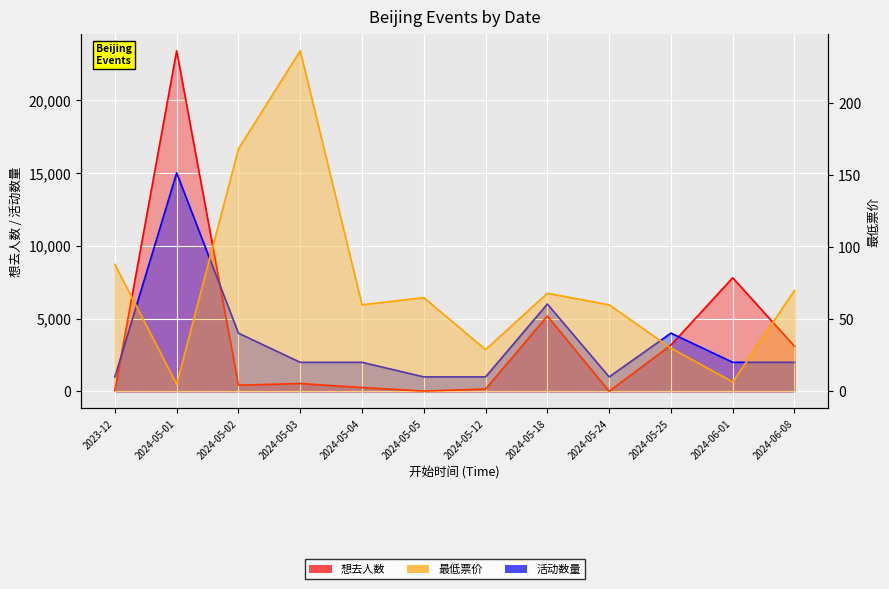

Which series has the largest total across all categories?

想去人数